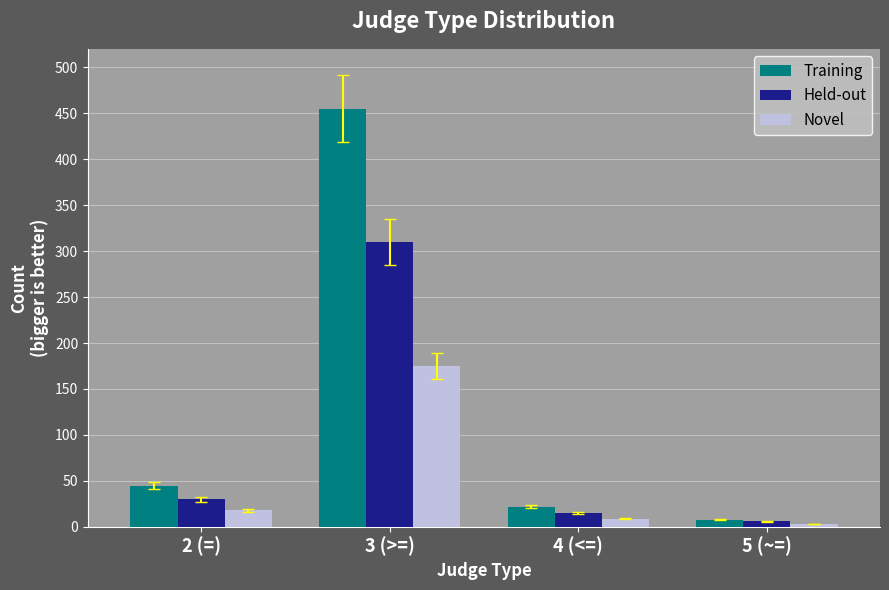

The Training series shows 8 at 5 (~=). True or false?

True